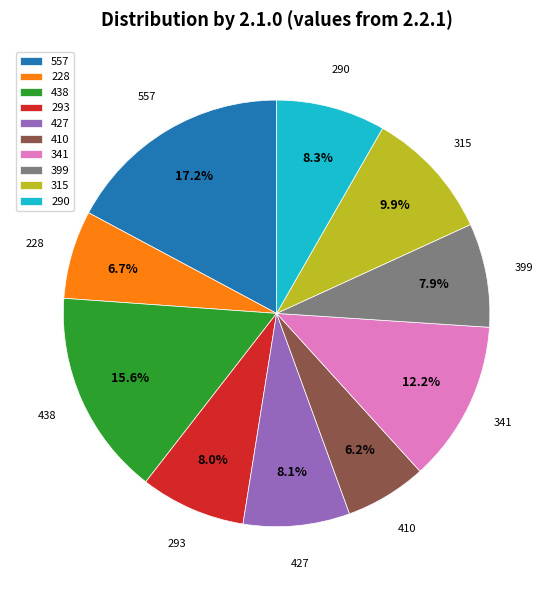

True or false: 293 accounts for 20% of the total.

False